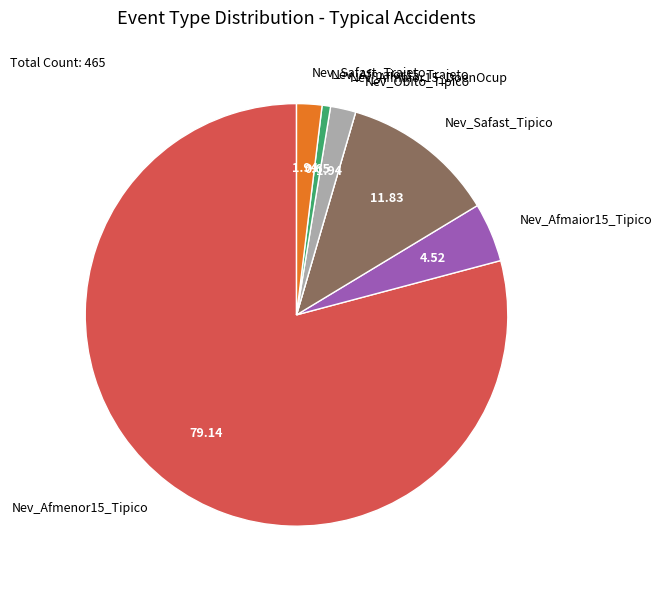

Combined, do Nev_Afmaior15_DoenOcup and Nev_Afmenor15_Tipico account for over 50%?

Yes